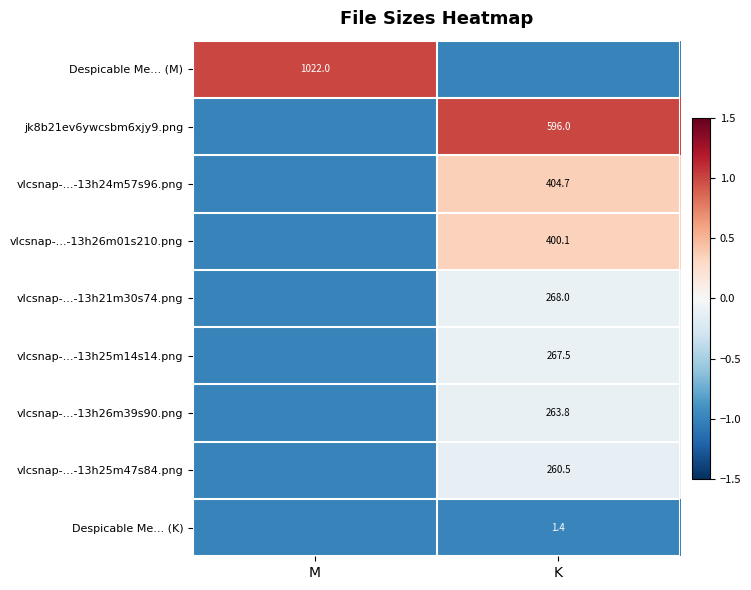

Is it true that vlcsnap-...-13h26m01s210.png equals 400.1 at K?

True